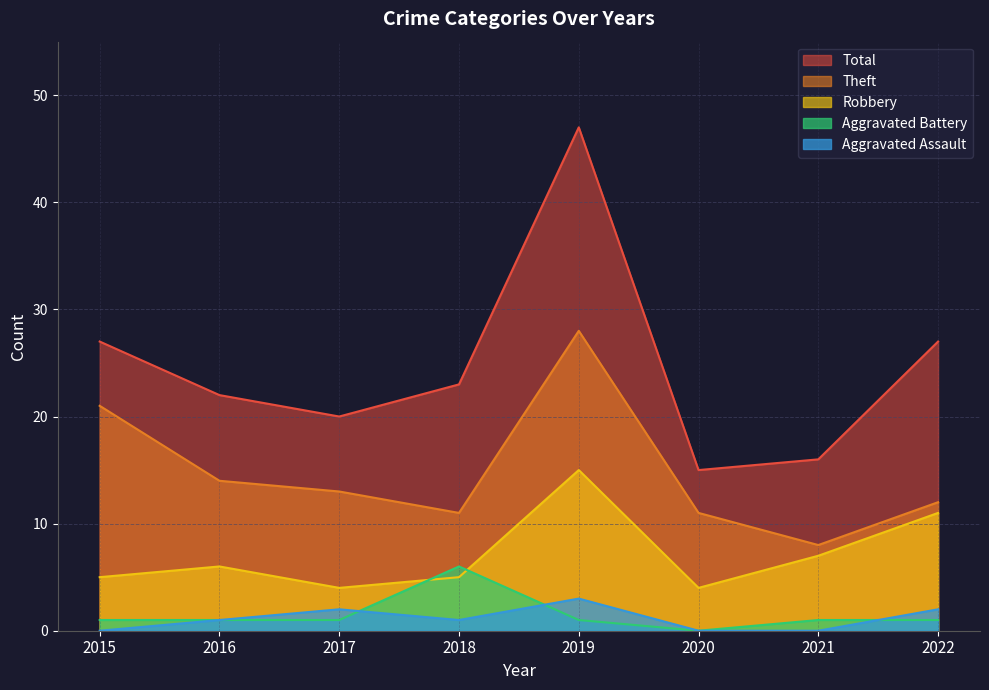

Does the chart display data point markers on the line(s)?

No